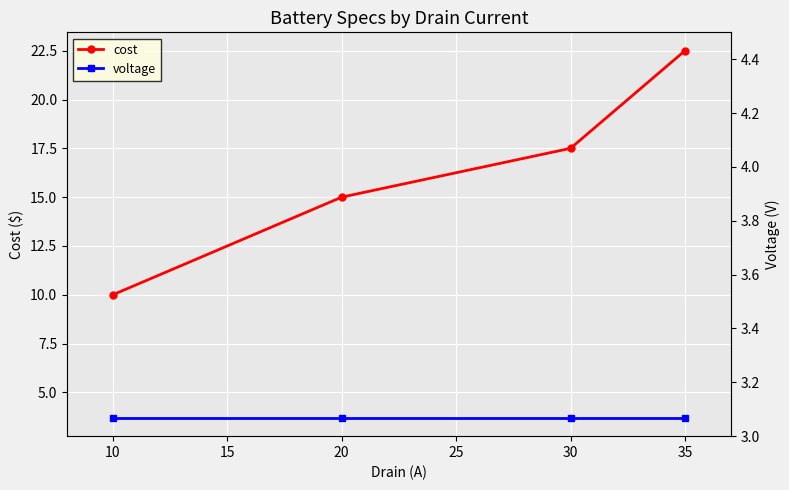

Rank the series by their average value, from highest to lowest.

cost, voltage